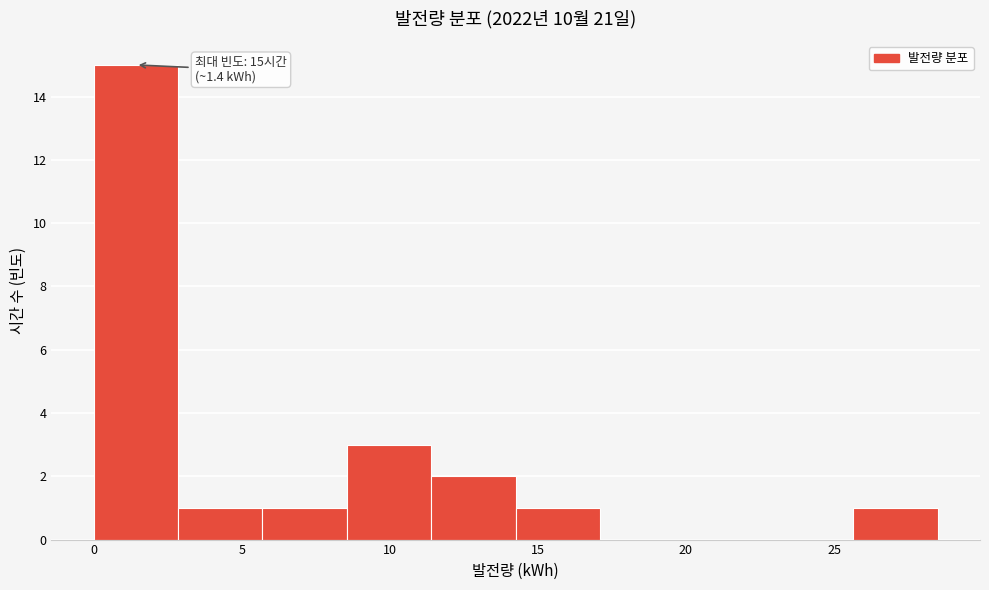

Over which range of the x-axis is the bar tallest?

0.0 to 3.0